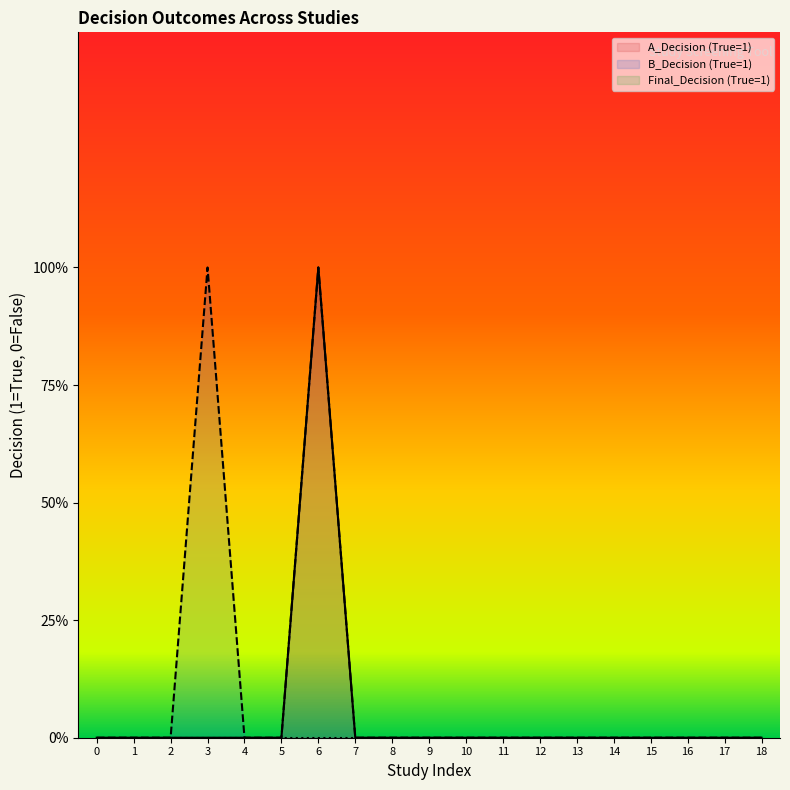

What is the value of the A_Decision (True=1) point at the 7th from the left?

1